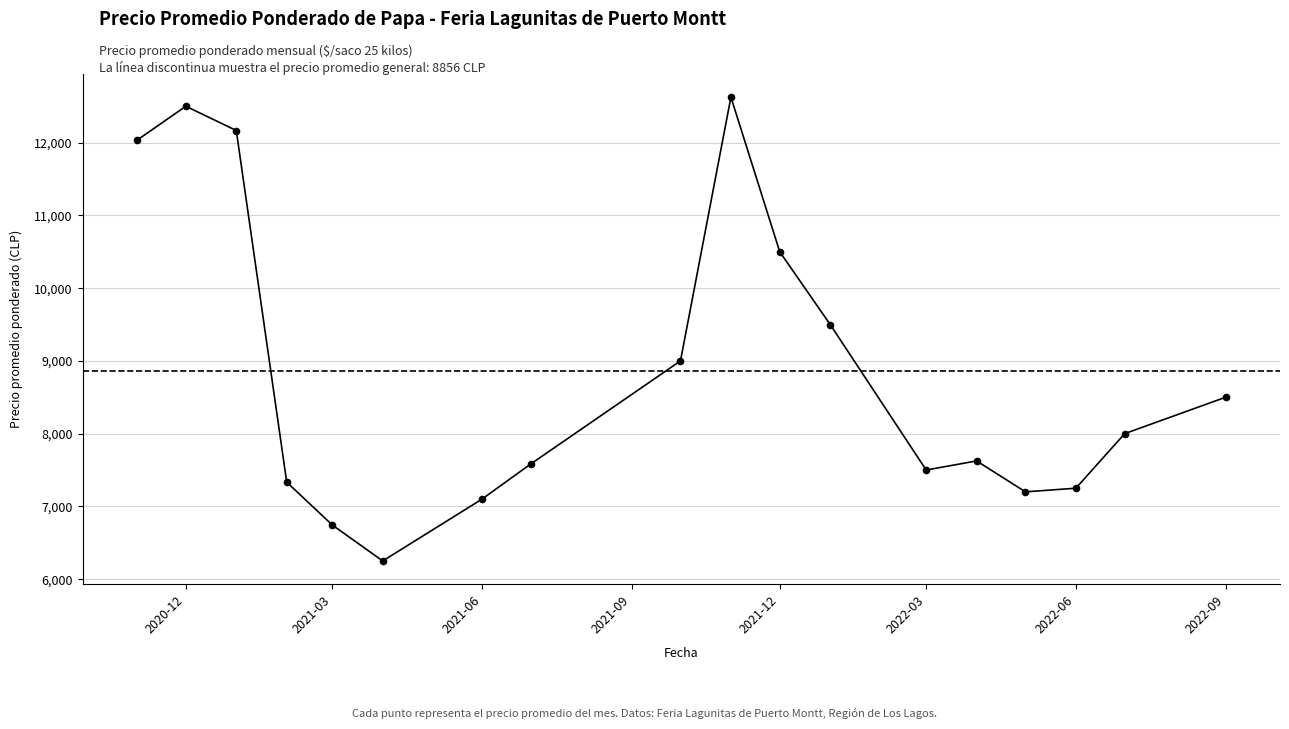

Approximately how many times larger is the value at 2022-09 compared to 2021-03?

1.3